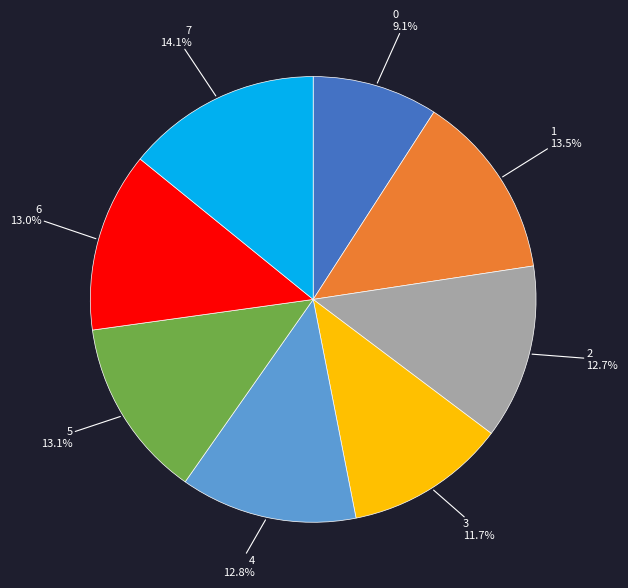

How many segments does this pie chart have?

8